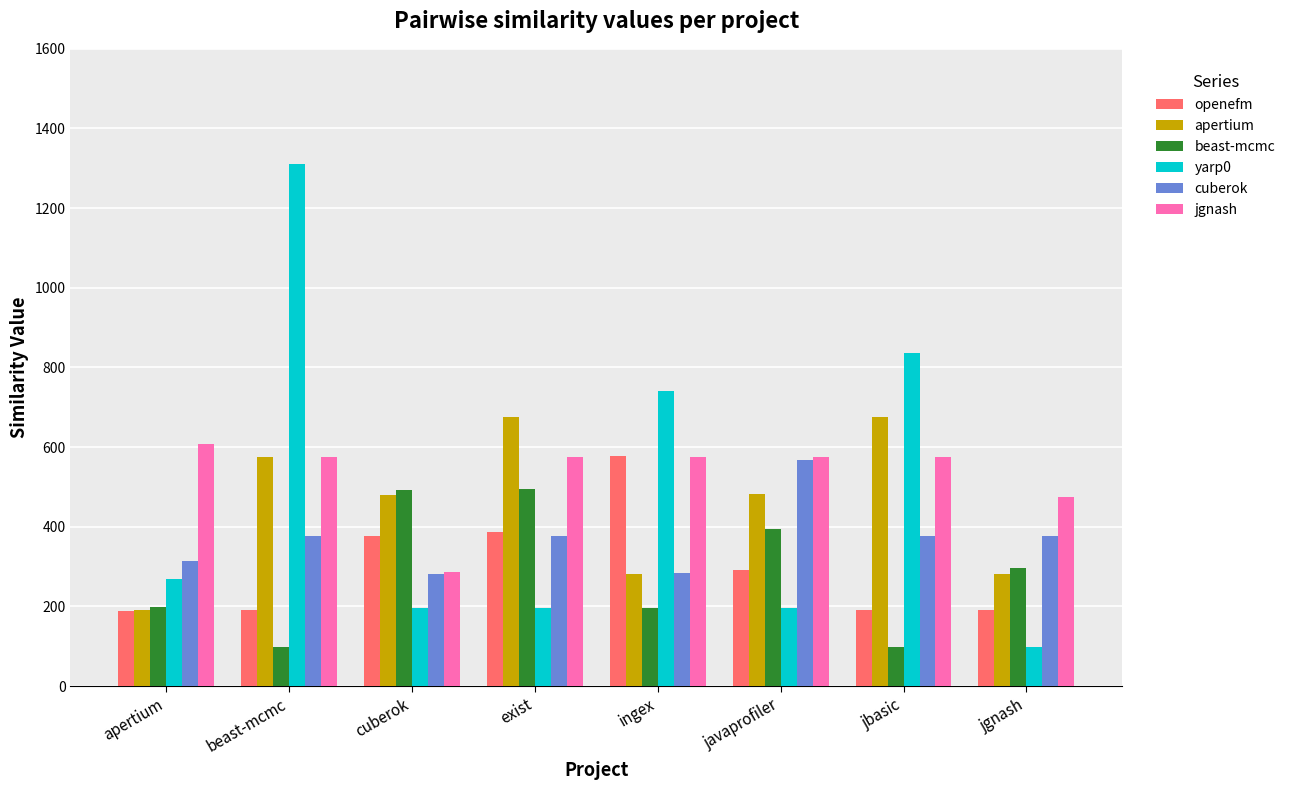

The value of jgnash at beast-mcmc is 377.0. True or false?

False